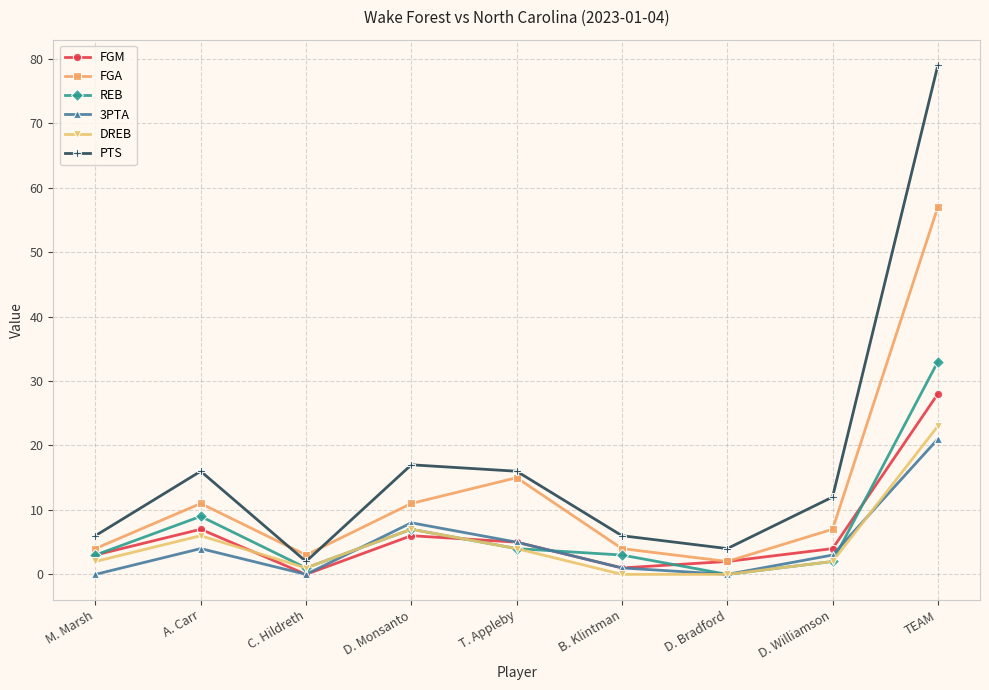

What is the approximate value of FGA at B. Klintman, to the nearest 5?

5